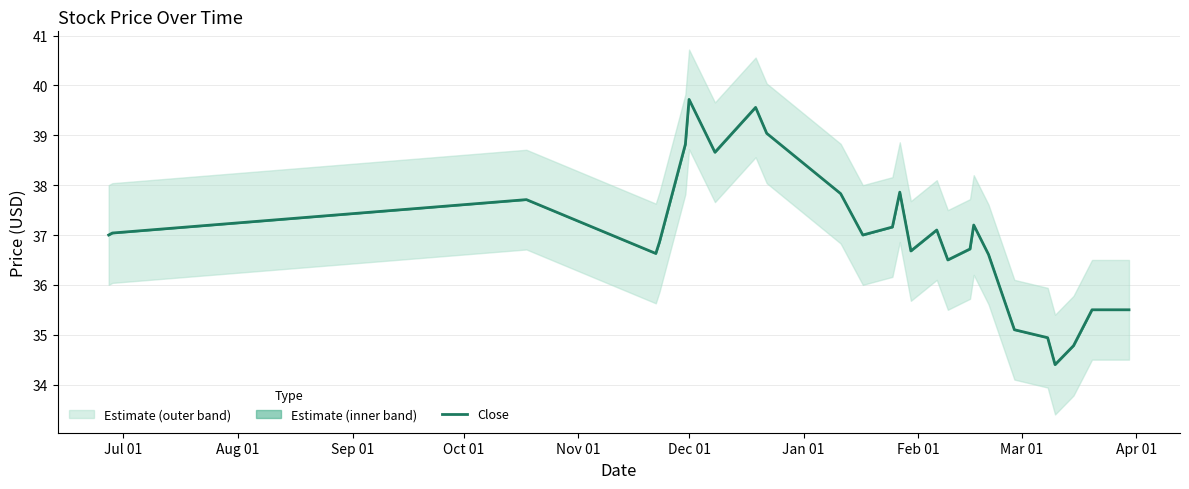

What is the difference between the values at Apr 01 and Oct 01?

2.4